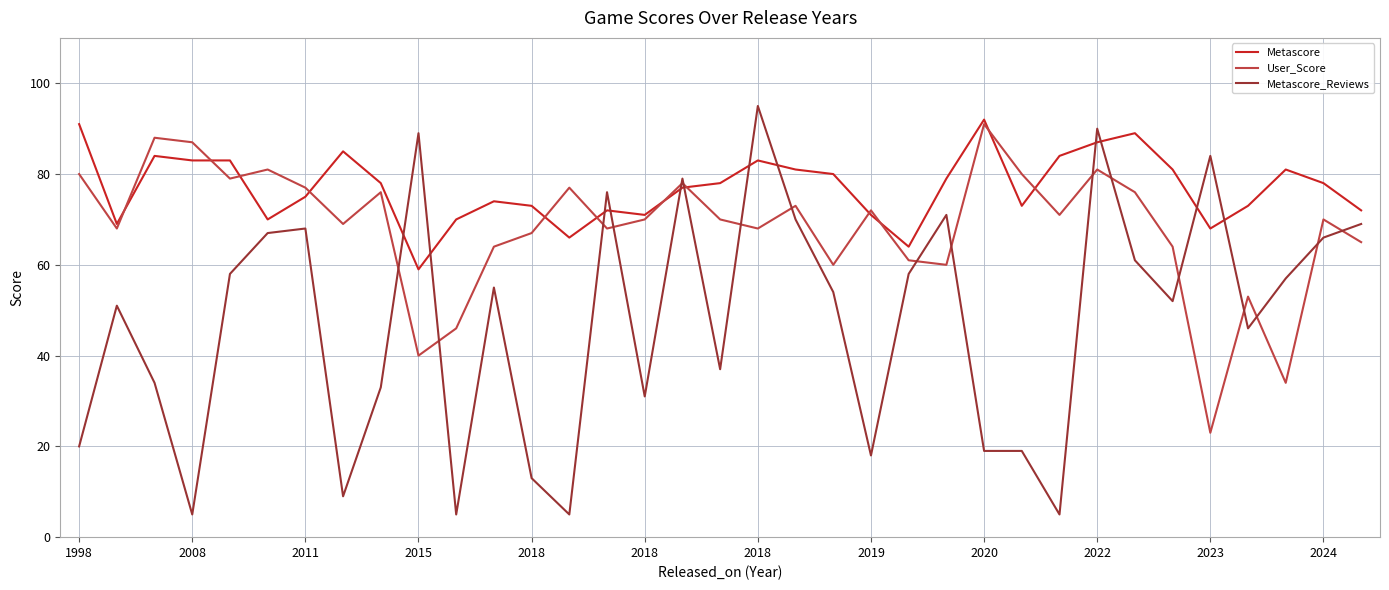

Which series has the largest total across all categories?

Metascore